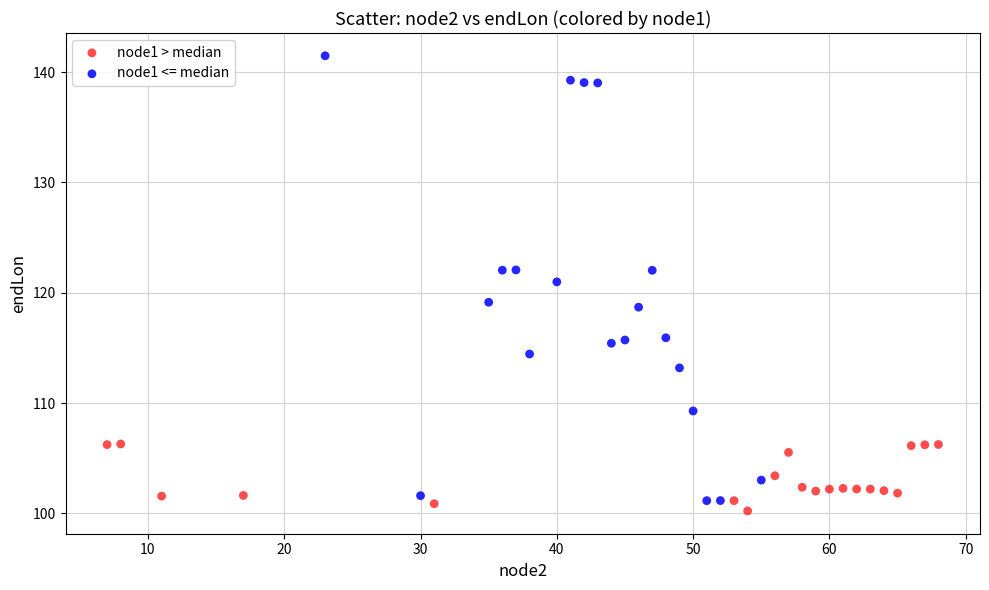

Which series reaches the minimum Y coordinate?

node1 > median